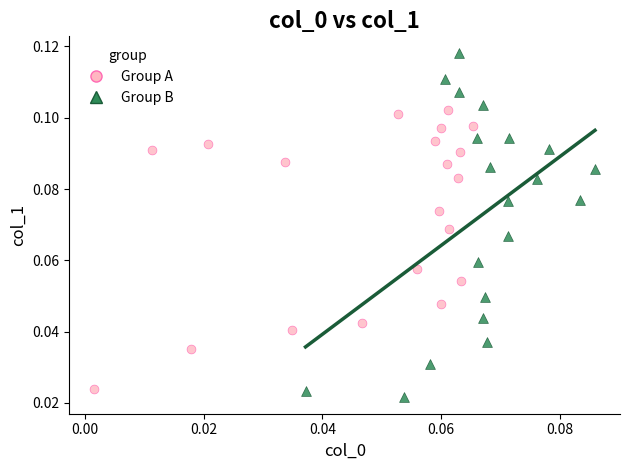

Which series reaches the maximum Y coordinate?

Group B